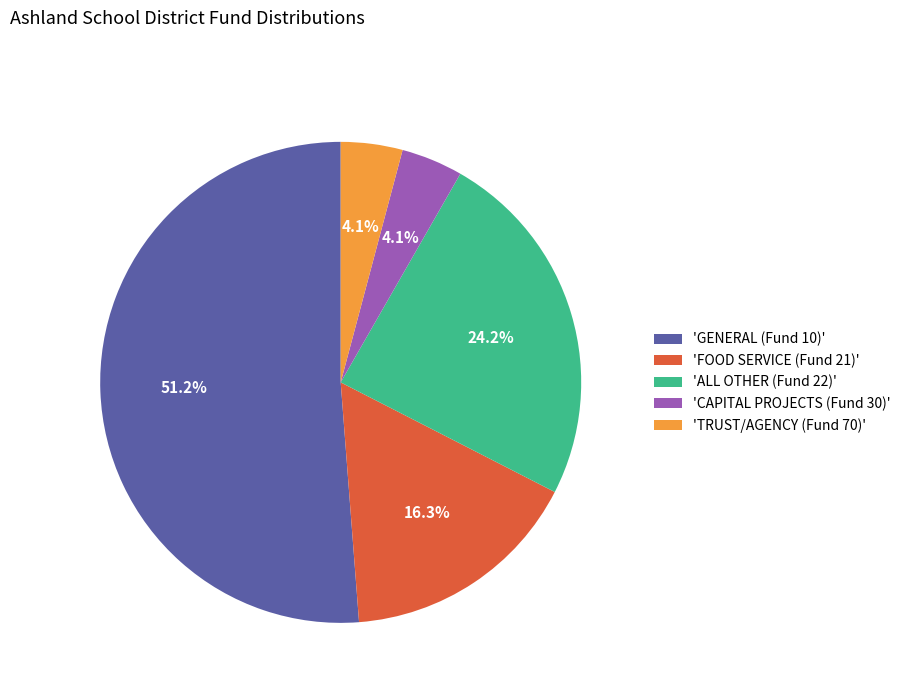

Is 'CAPITAL PROJECTS (Fund 30)' the majority of the pie?

No